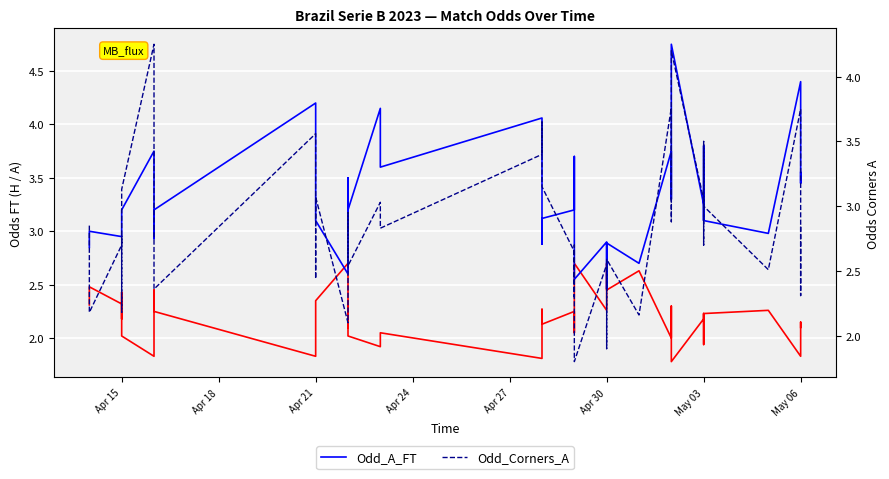

True or false: Odd_Corners_A has a value of 3.1 at Apr 21.

True